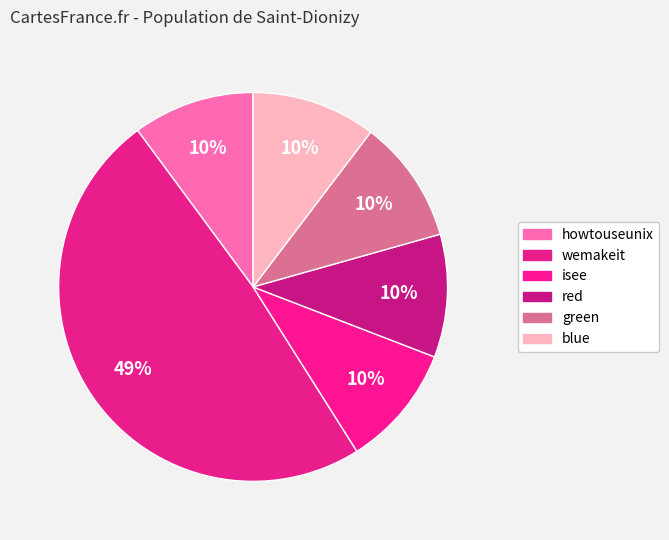

Combined, do wemakeit and blue account for over 50%?

Yes